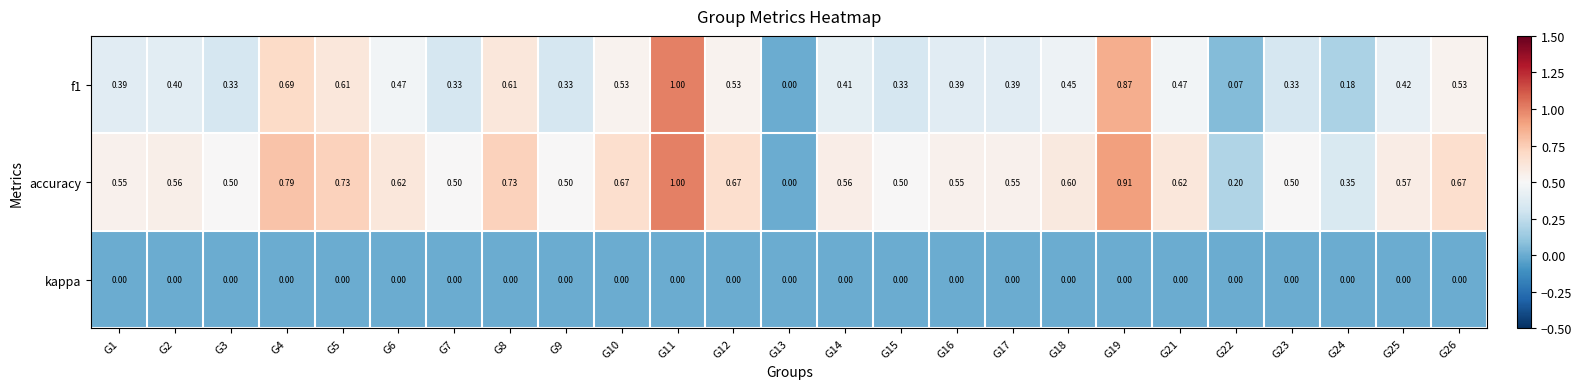

Which series changed the most between G13 and G16?

accuracy